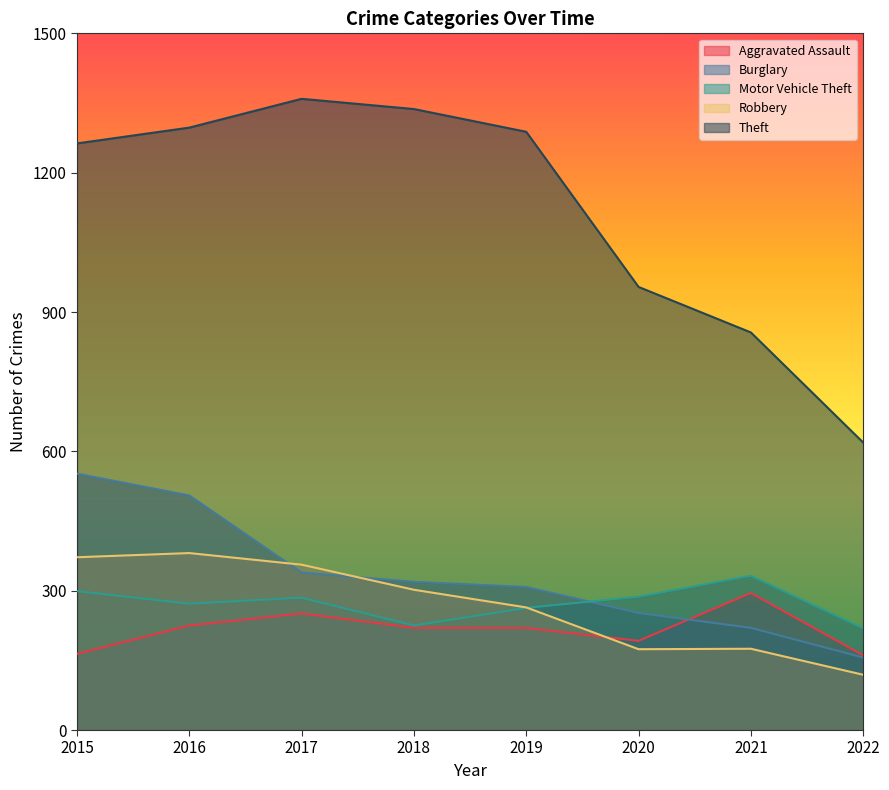

Which has a higher value, 2022 or 2019?

2019